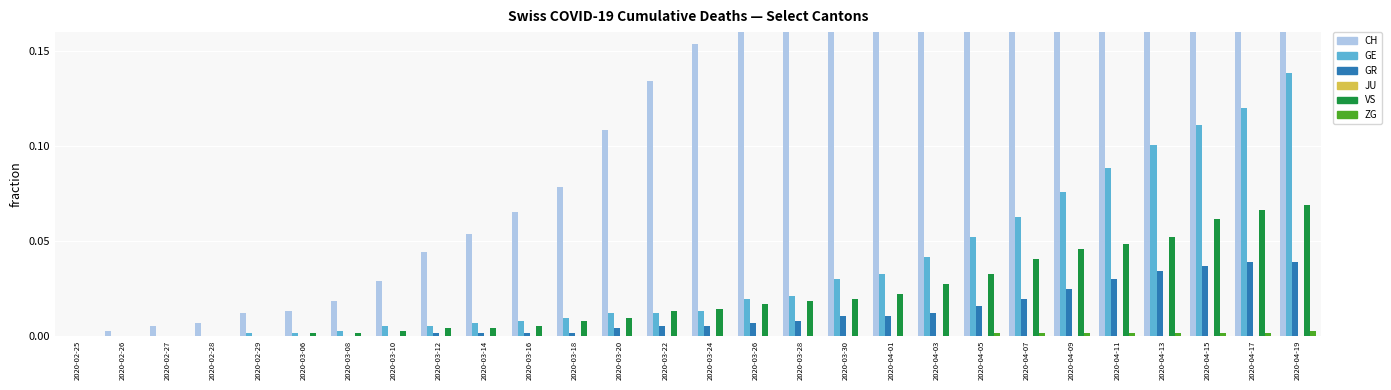

What is the label of the 28th bar from the left?

2020-04-19